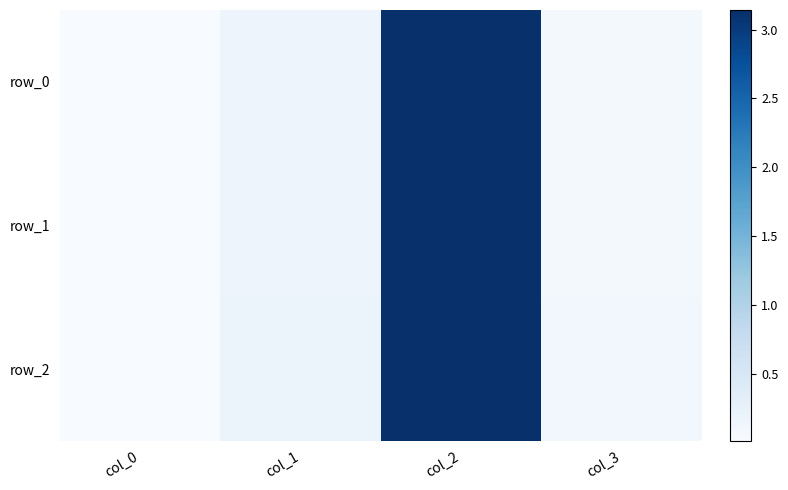

Between col_0 and col_2, which series saw the biggest shift?

row_1